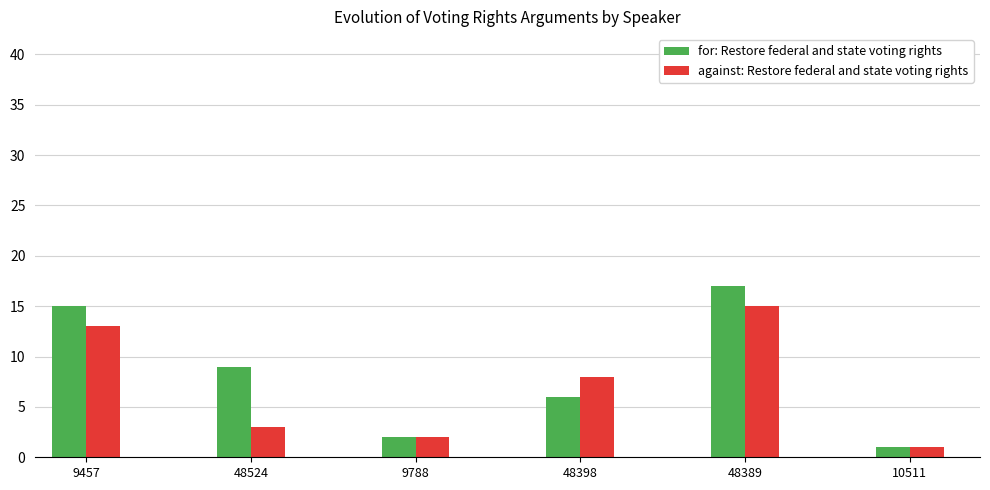

At which category is the sum across all series the highest?

48389